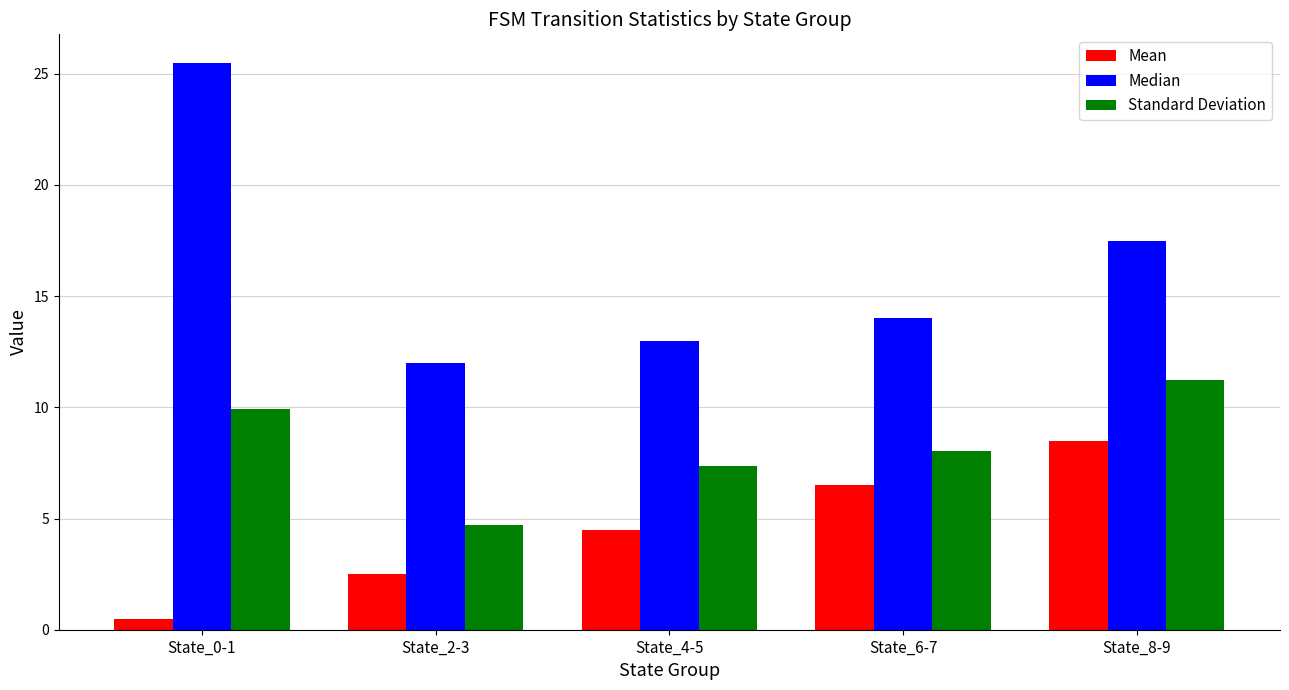

What is the value of the Mean bar at the 1st from the left?

0.5